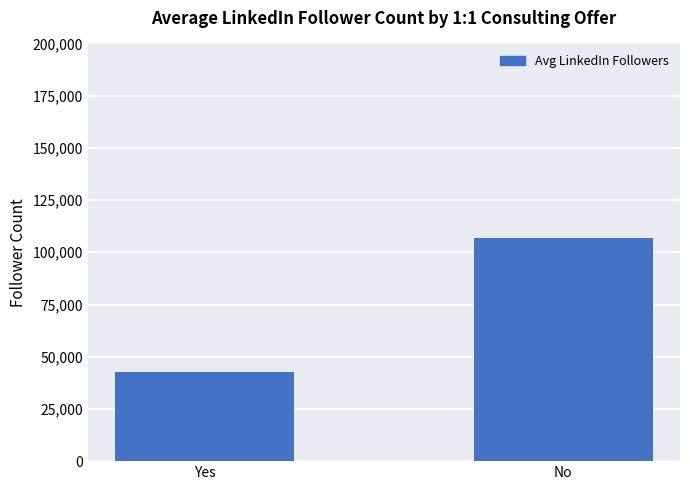

What is the sum of the values at Yes and No?

149153.8